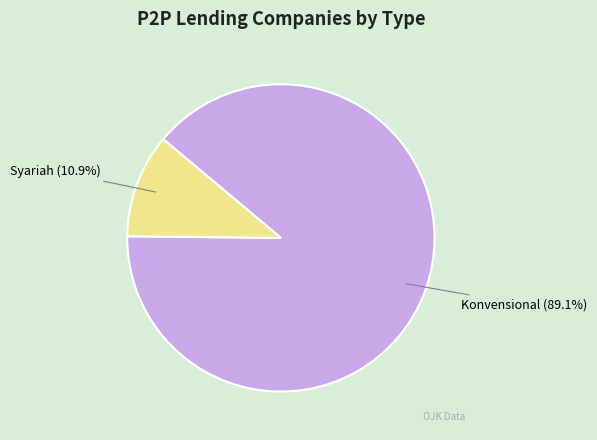

Combined, what portion of the pie is Konvensional and Syariah?

100.0%